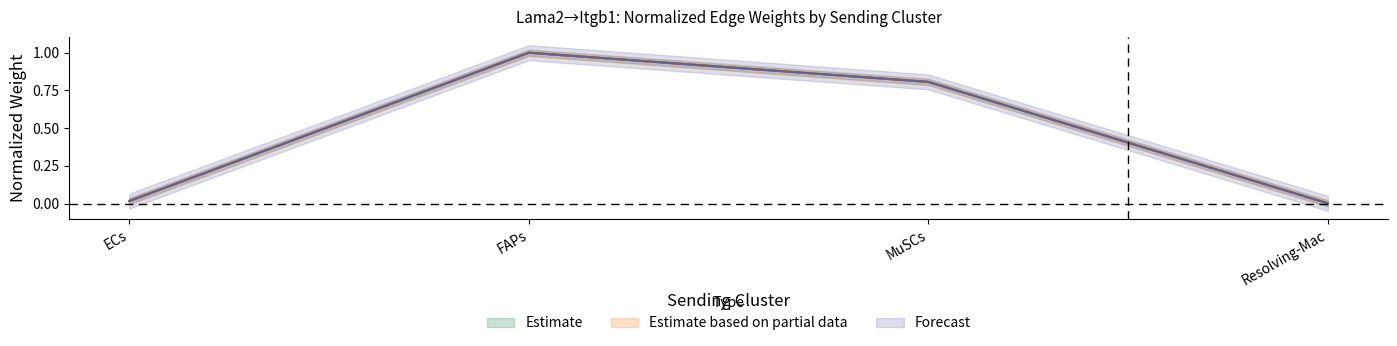

The Edge total expression weight series shows 0.0 at ECs. True or false?

True